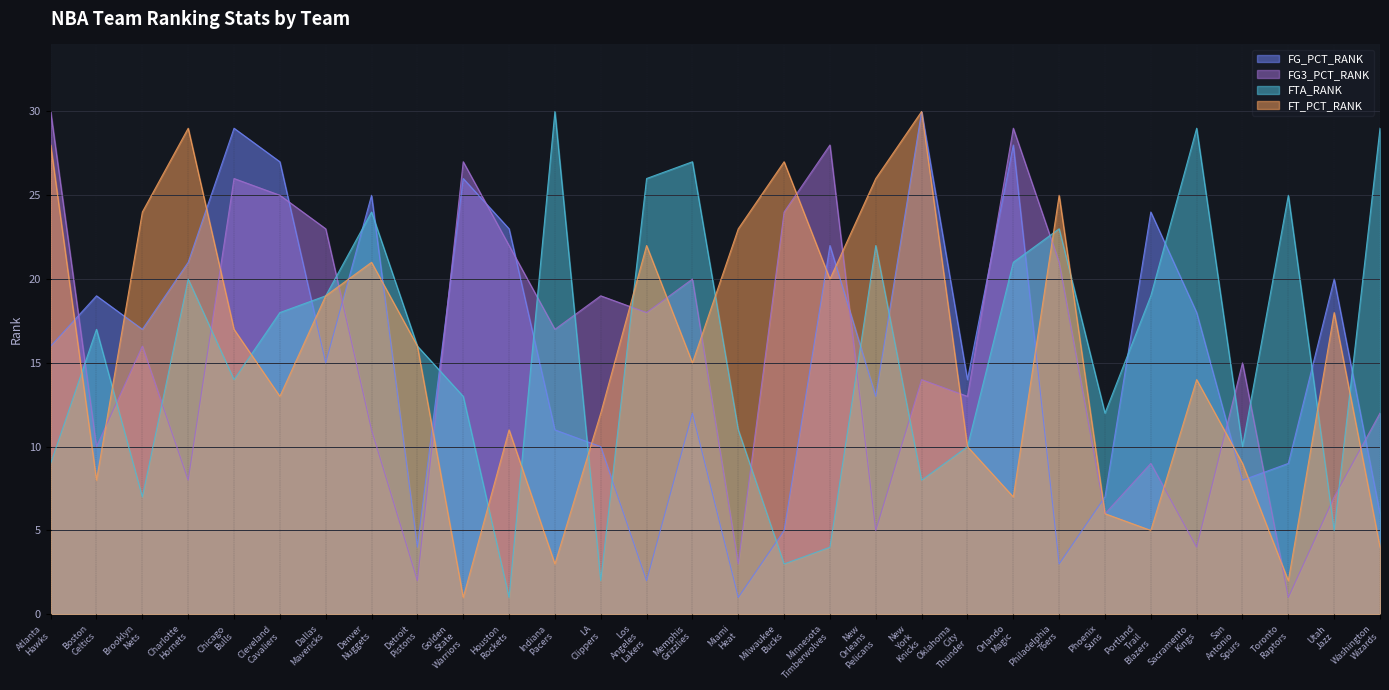

How many interior local valleys does the FG_PCT_RANK series have?

9